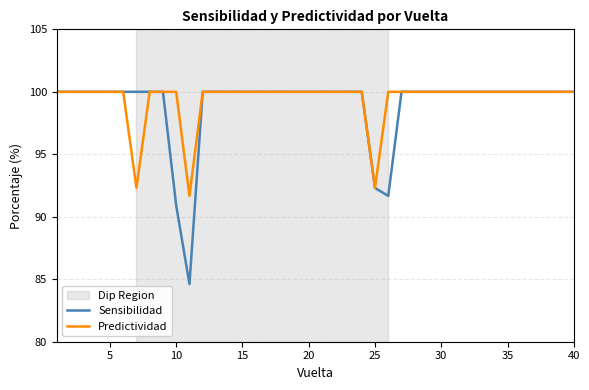

What is the maximum value shown in the chart?

100.0